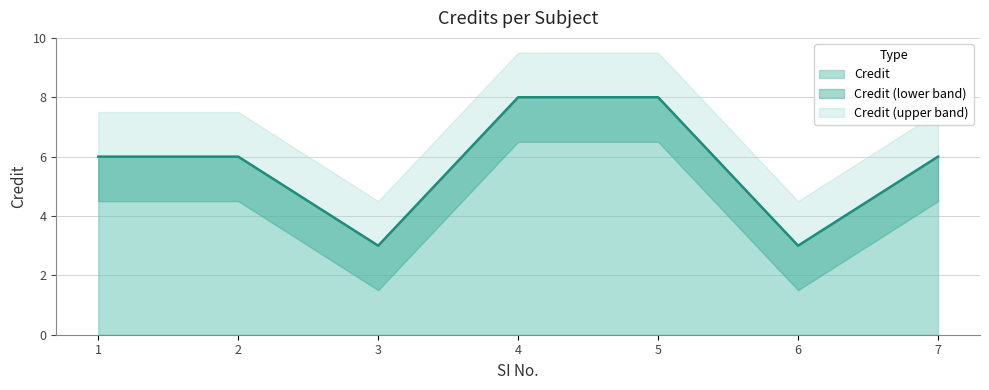

How many categories are shown in the chart?

7